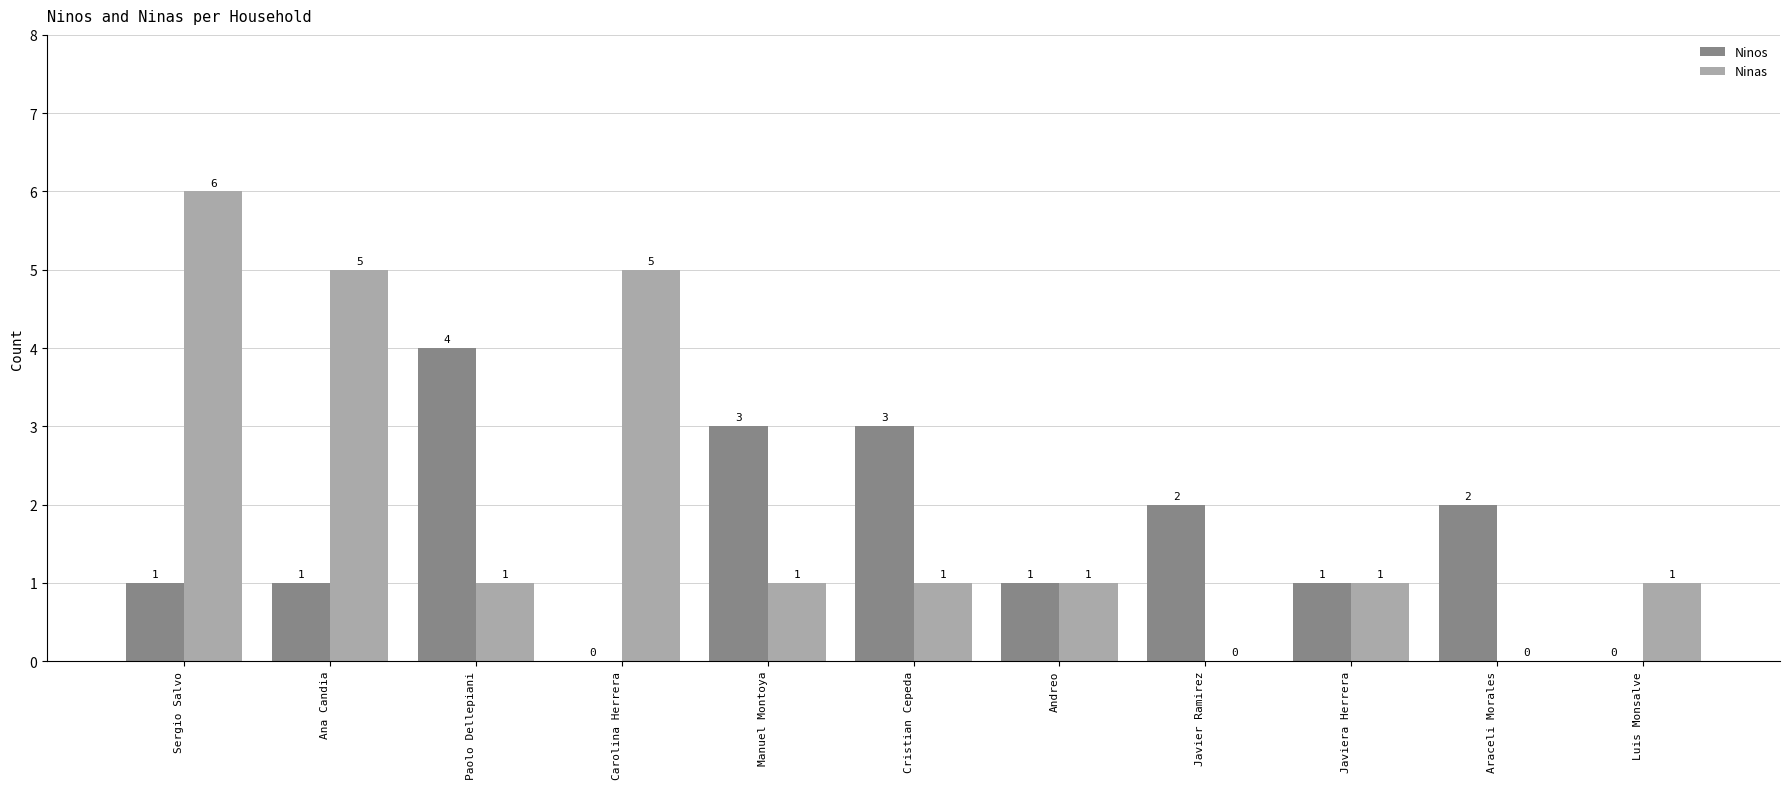

The value of Ninos at Javier Ramirez is 2. True or false?

True